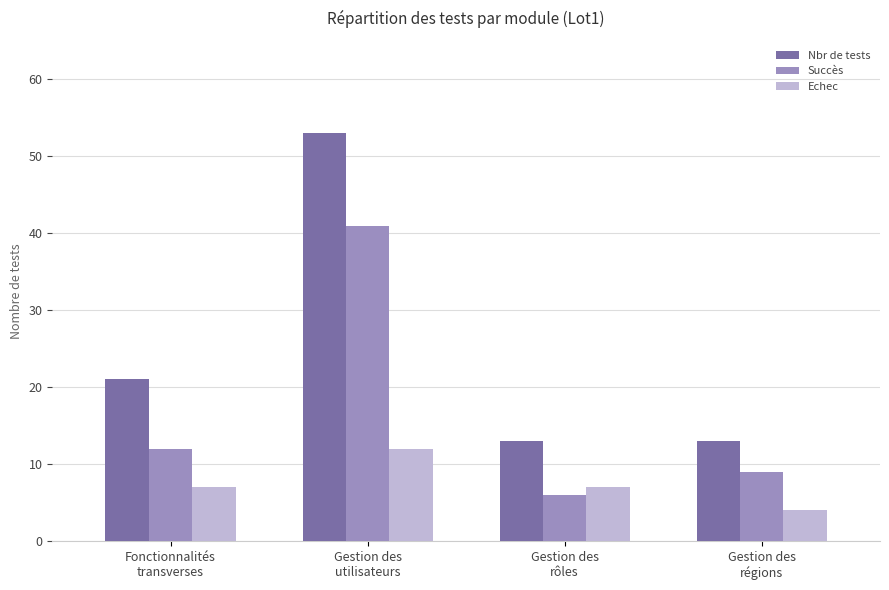

What position from the right is Gestion des
rôles?

2